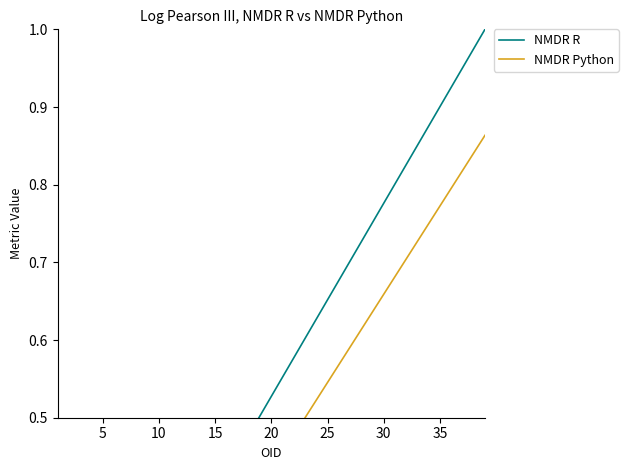

What are all the series names shown in the legend?

NMDR R, NMDR Python